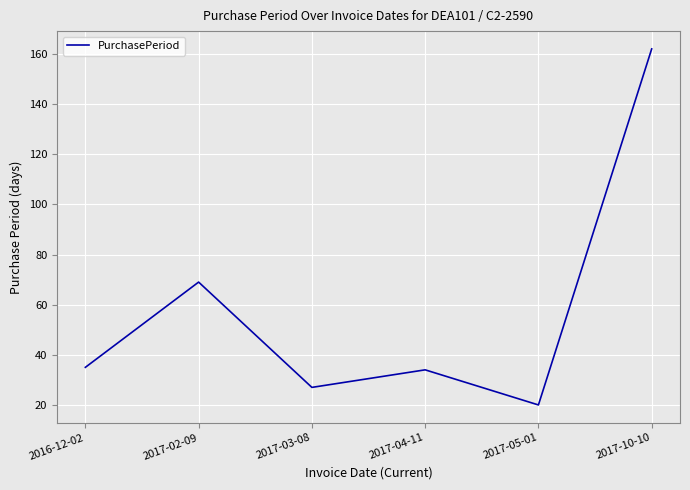

How many values are below 35?

3